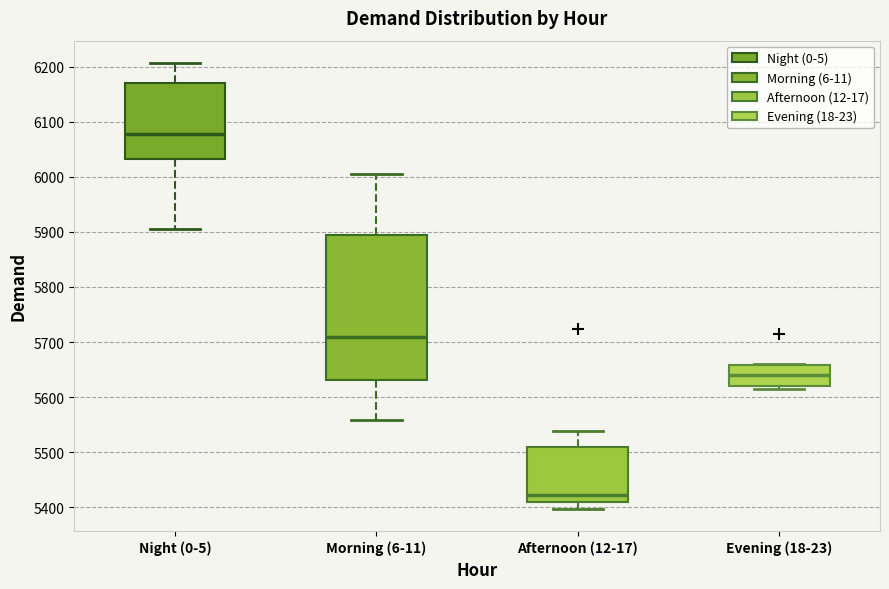

Which box has the lowest median line?

Afternoon (12-17)